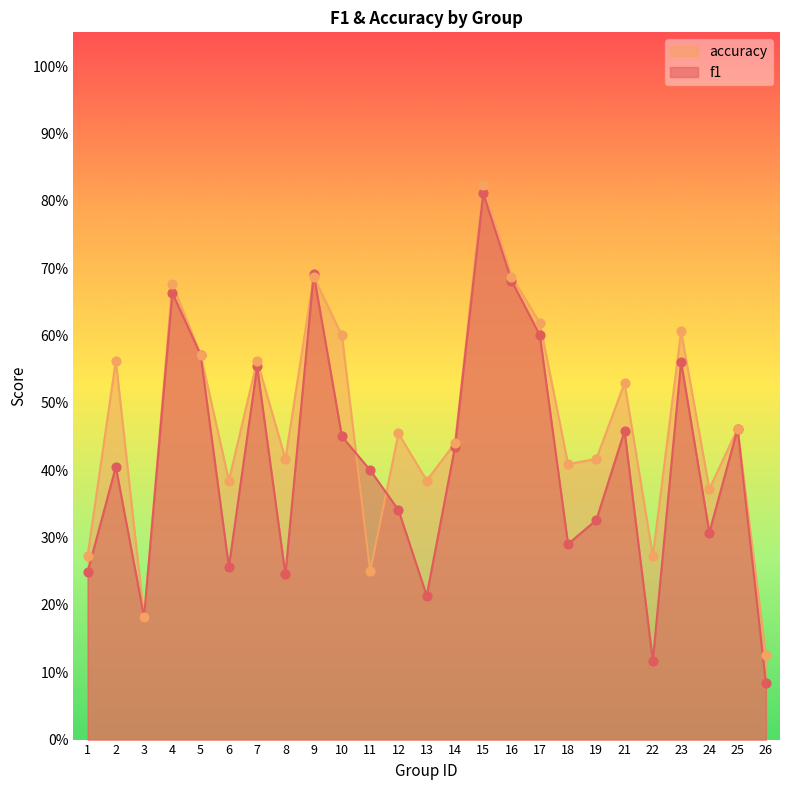

Which series contains the lowest Y value?

f1